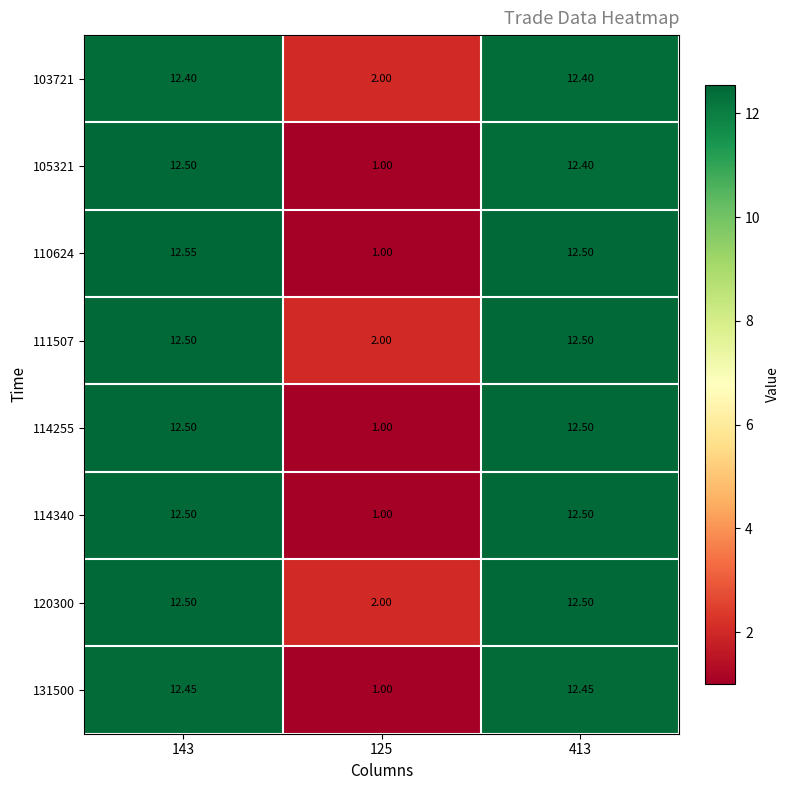

At which category does the chart reach its minimum across all series?

125